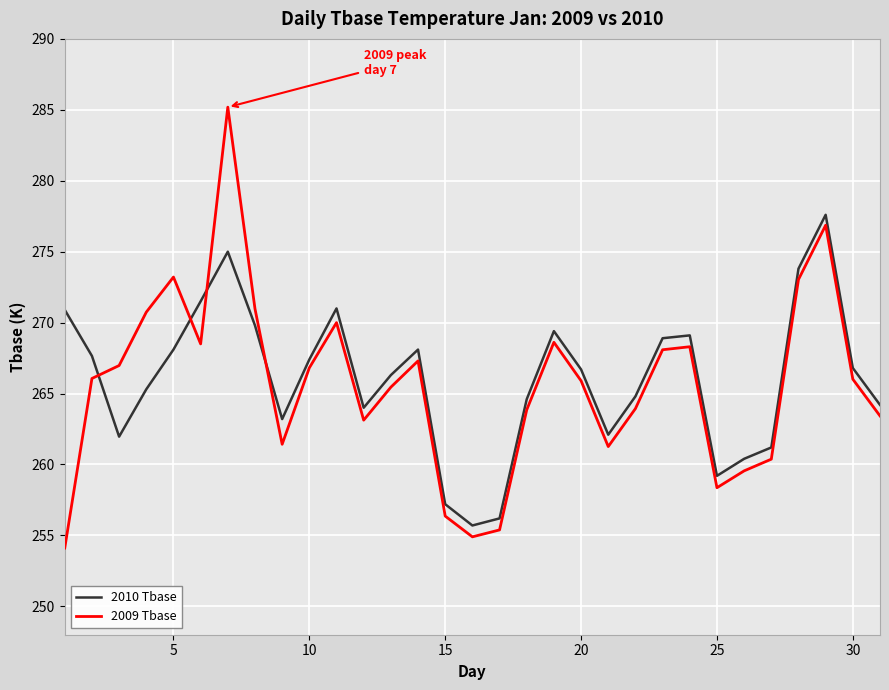

List the series in order of their peak value, highest first.

2009 Tbase, 2010 Tbase